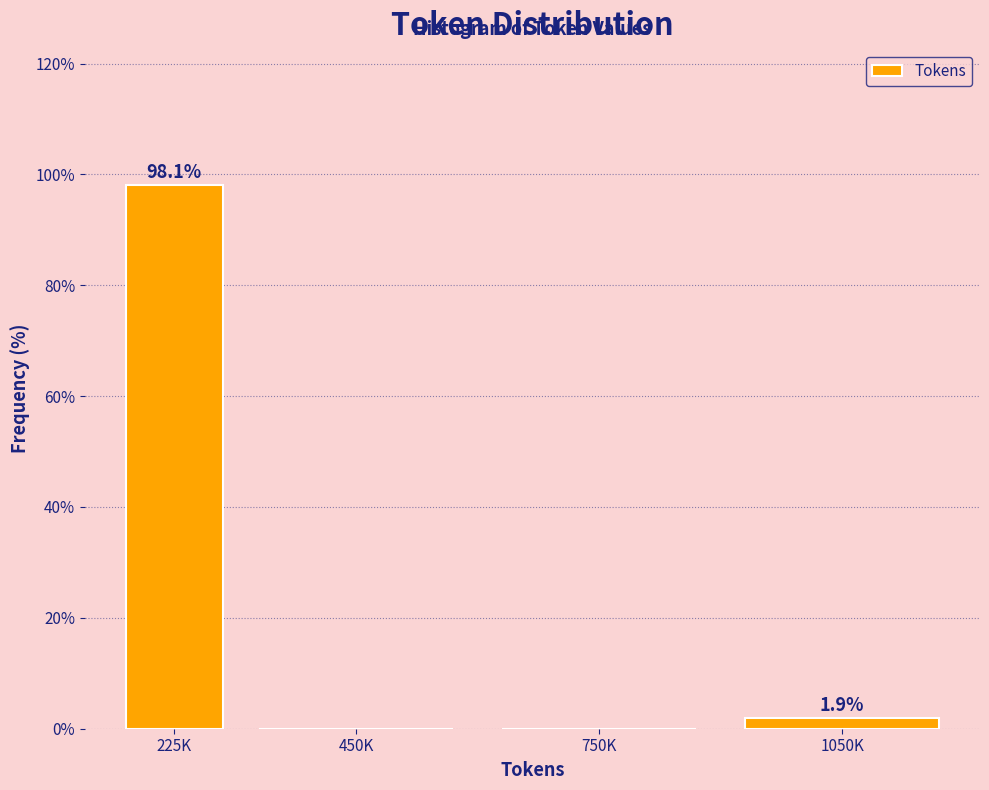

What is the greatest value displayed?

98.1